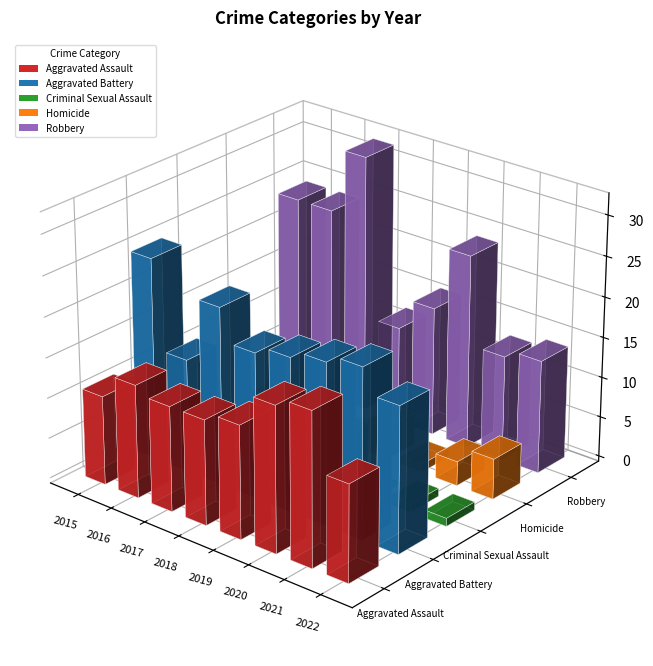

At 2019, list the series in order from smallest to largest.

Homicide, Criminal Sexual Assault, Aggravated Assault, Robbery, Aggravated Battery